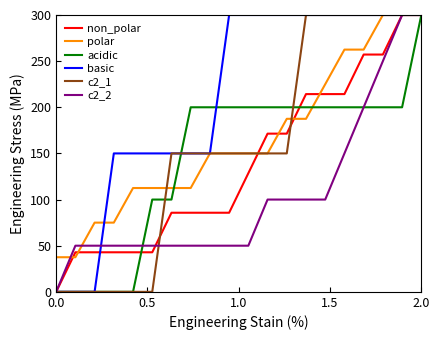

Which series has the largest total across all categories?

basic